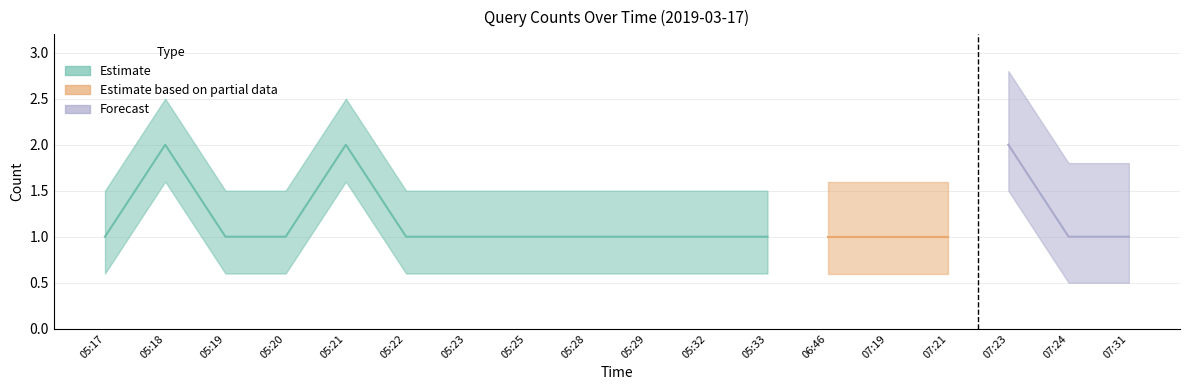

At which label is the value closest to 1?

05:17